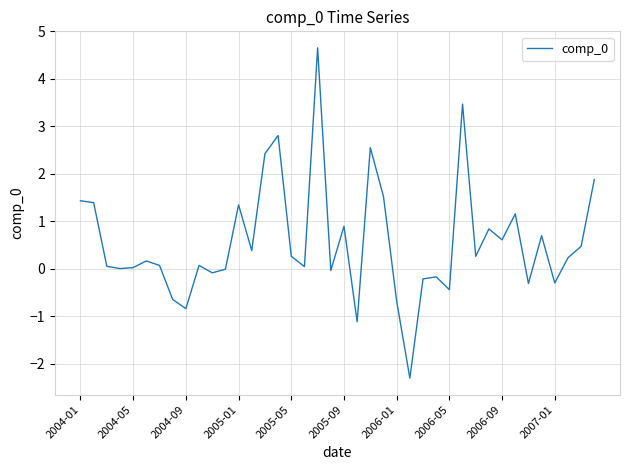

What is the maximum value shown in the chart?

4.7